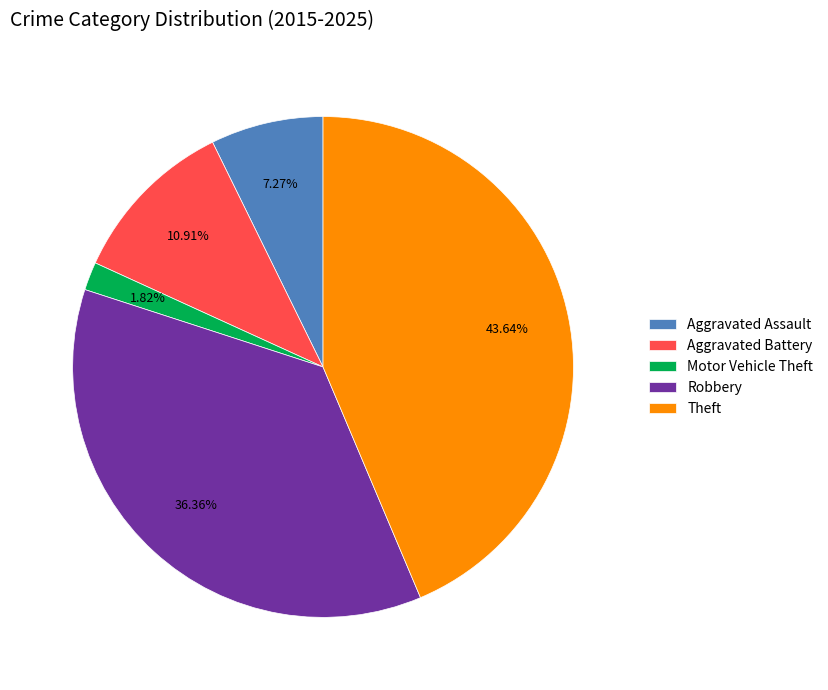

Which category has the smallest portion of the pie?

Motor Vehicle Theft